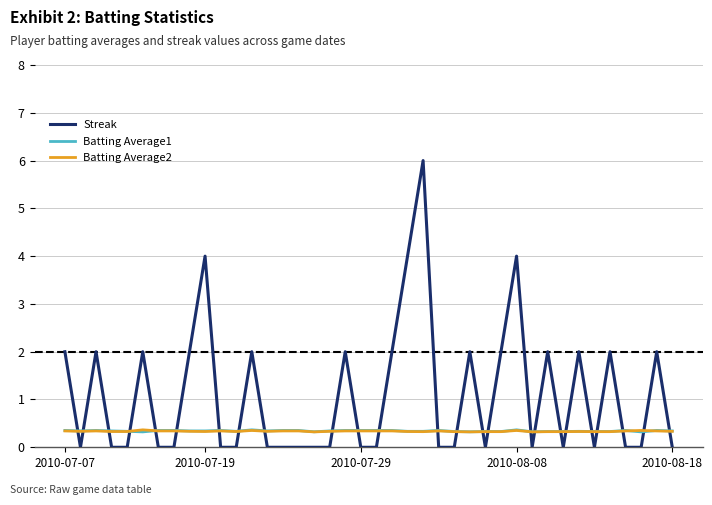

What is the sum of all Batting Average2 values?

13.4